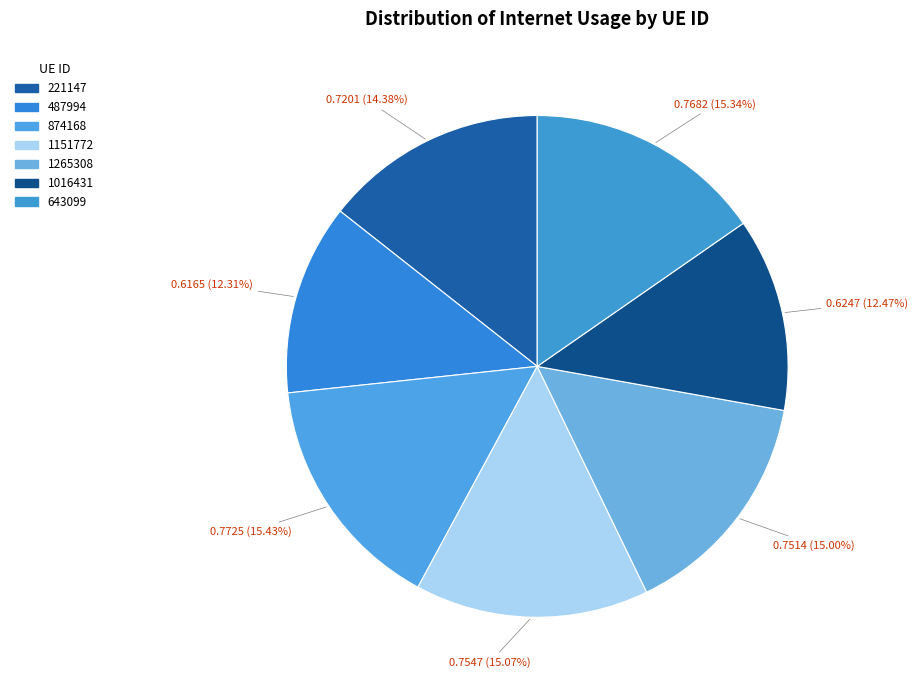

True or false: 1265308 accounts for 15% of the total.

True